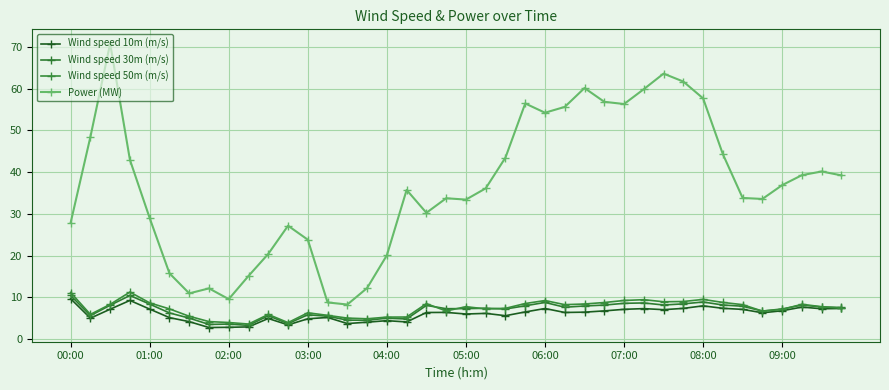

What is the sum of all Wind speed 10m (m/s) values?

241.1